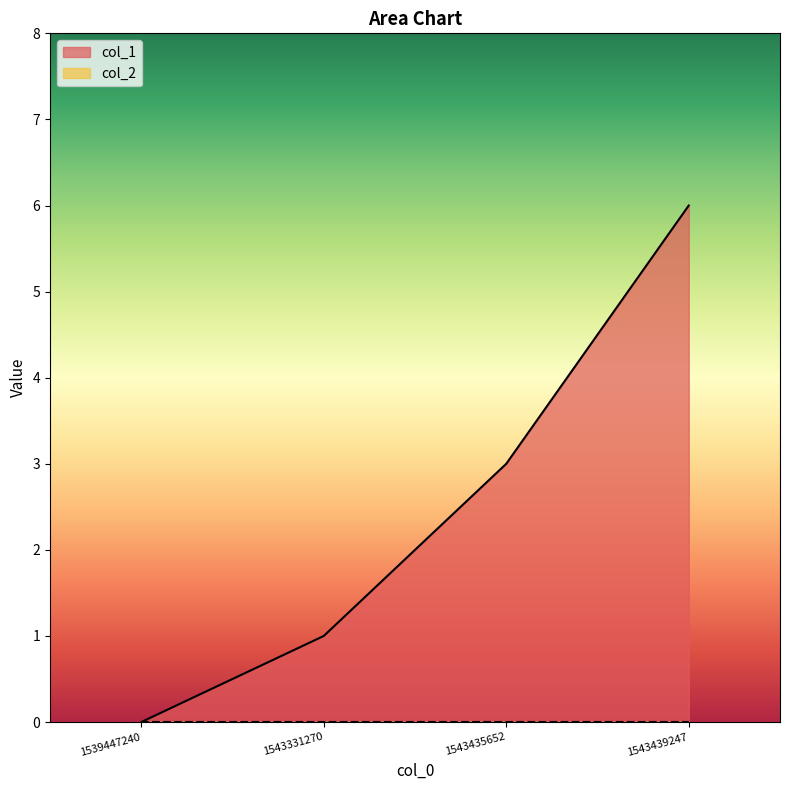

Does the chart display data point markers on the line(s)?

No